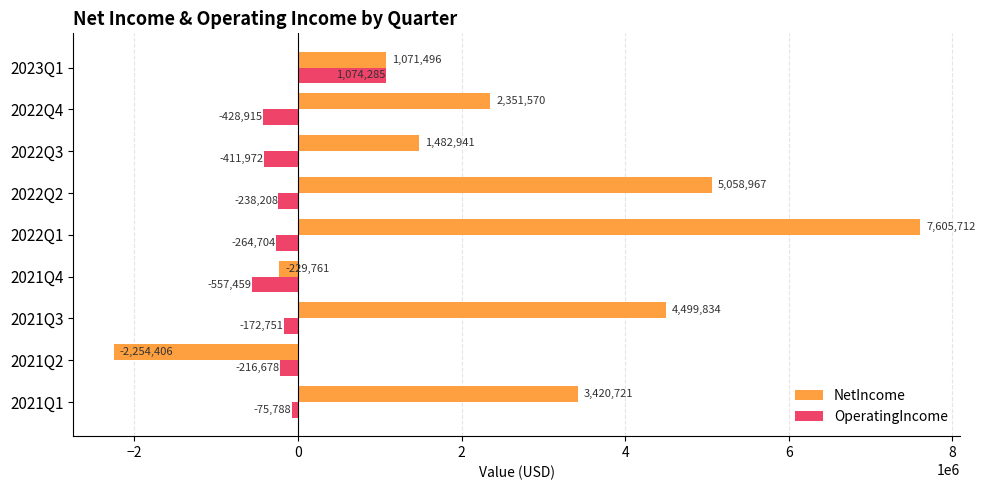

At which category is the sum across all series the highest?

2022Q1